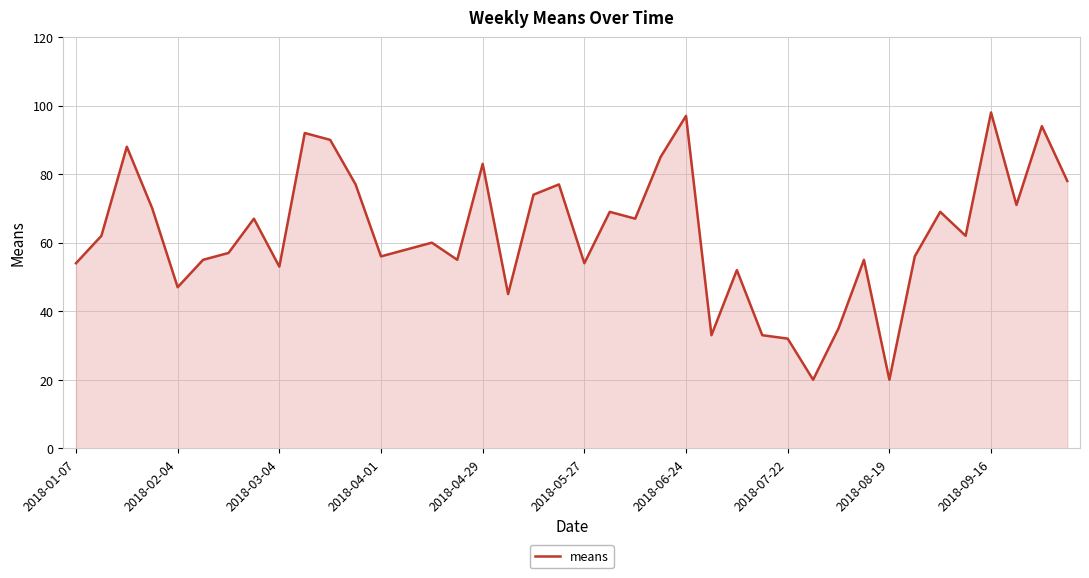

What is the sum of all values?

2500